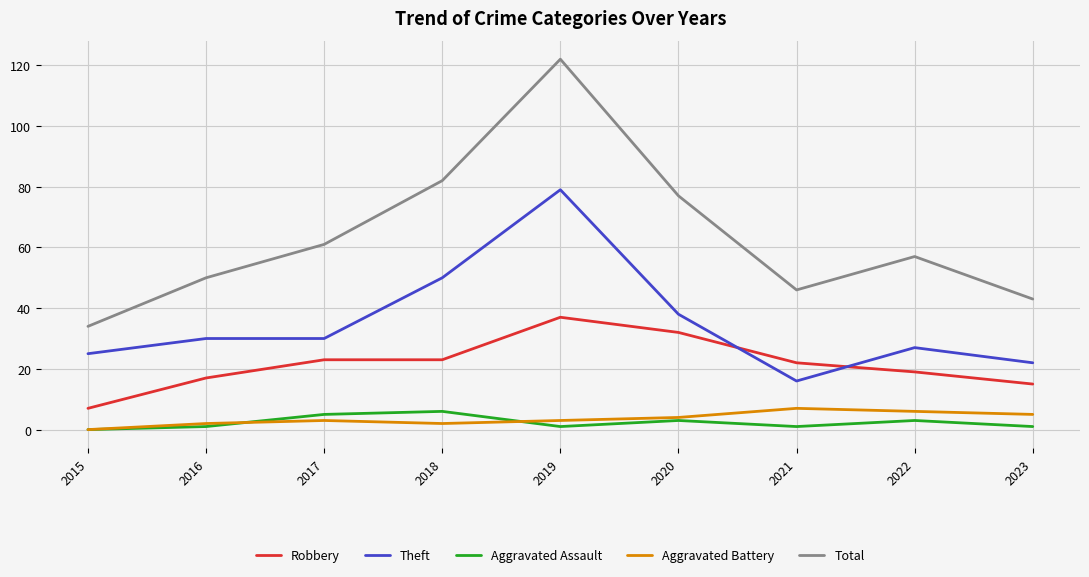

List the labels in order of Total value, largest first.

2019, 2018, 2020, 2017, 2022, 2016, 2021, 2023, 2015